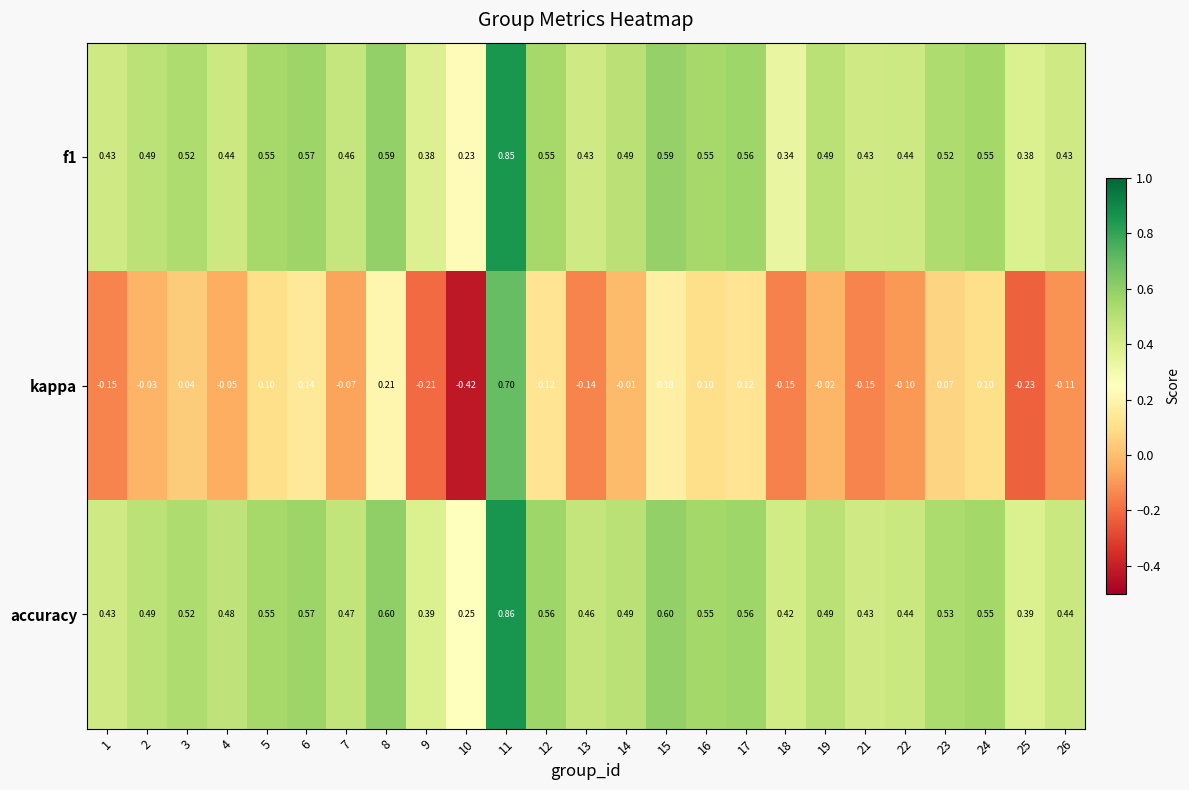

Rank the series by their maximum value, from lowest to highest.

kappa, f1, accuracy